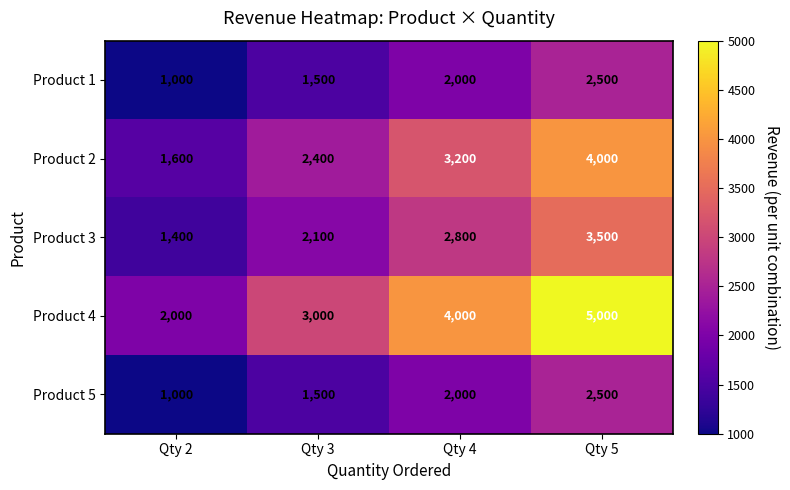

Rank the categories by Product 5 value from lowest to highest.

Qty 2, Qty 3, Qty 4, Qty 5